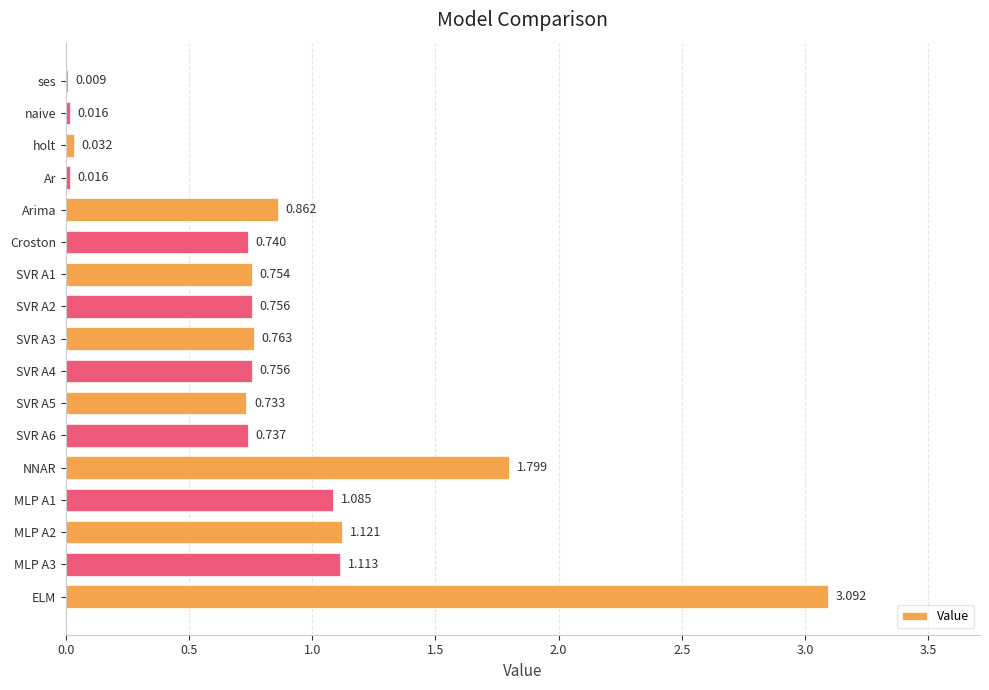

Which category has the highest value across all series?

ELM